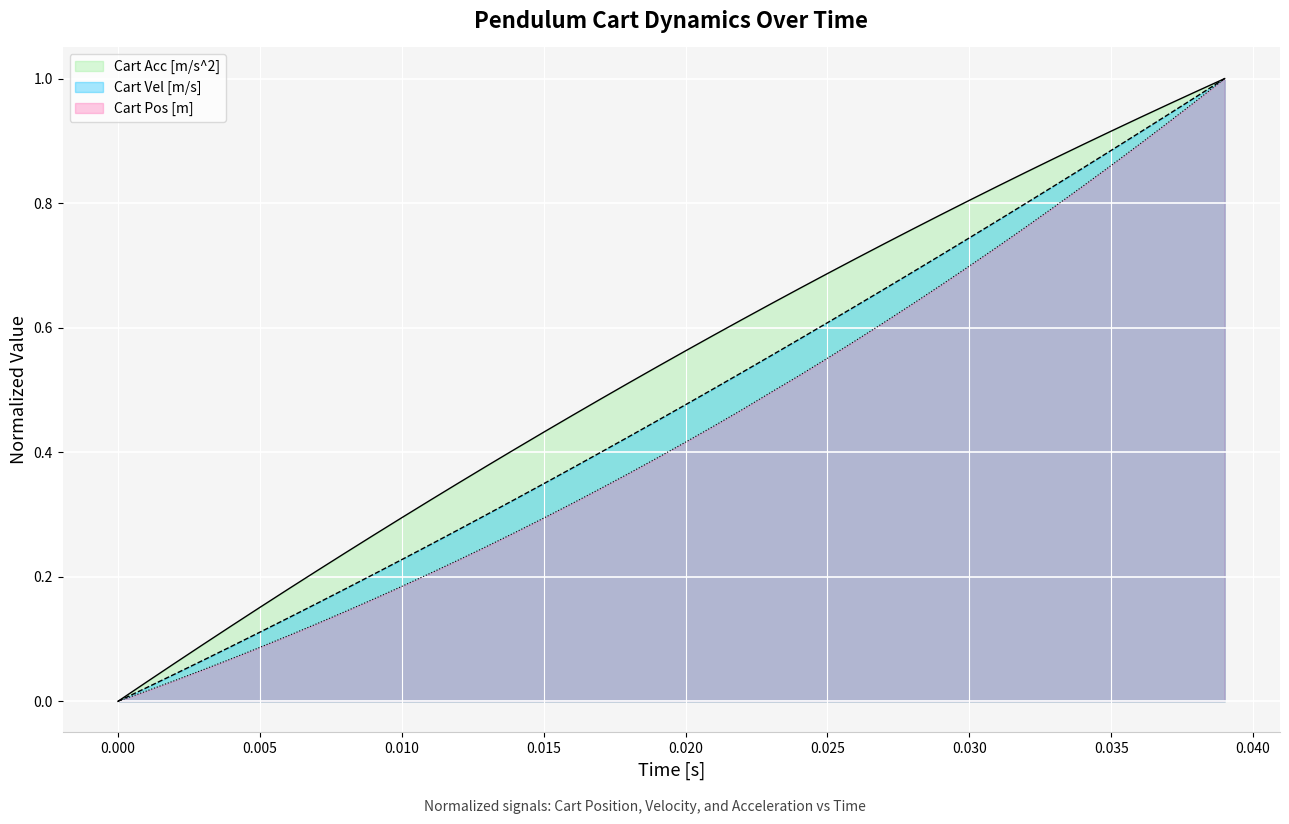

Which series has the largest total across all categories?

Cart Acc [m/s^2]